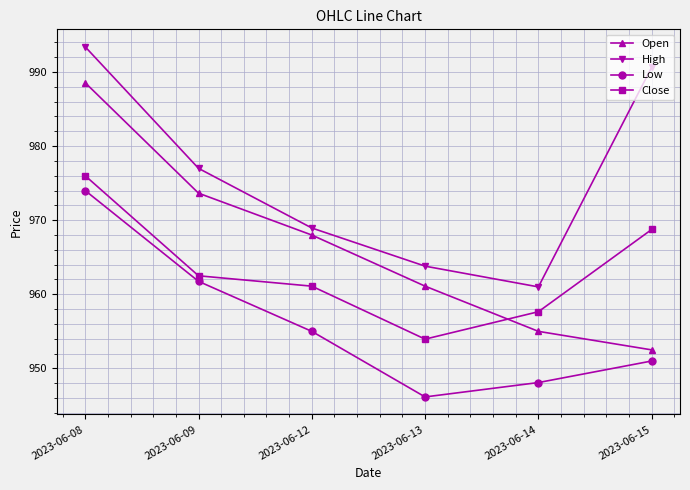

Does the chart have visible grid lines?

Yes